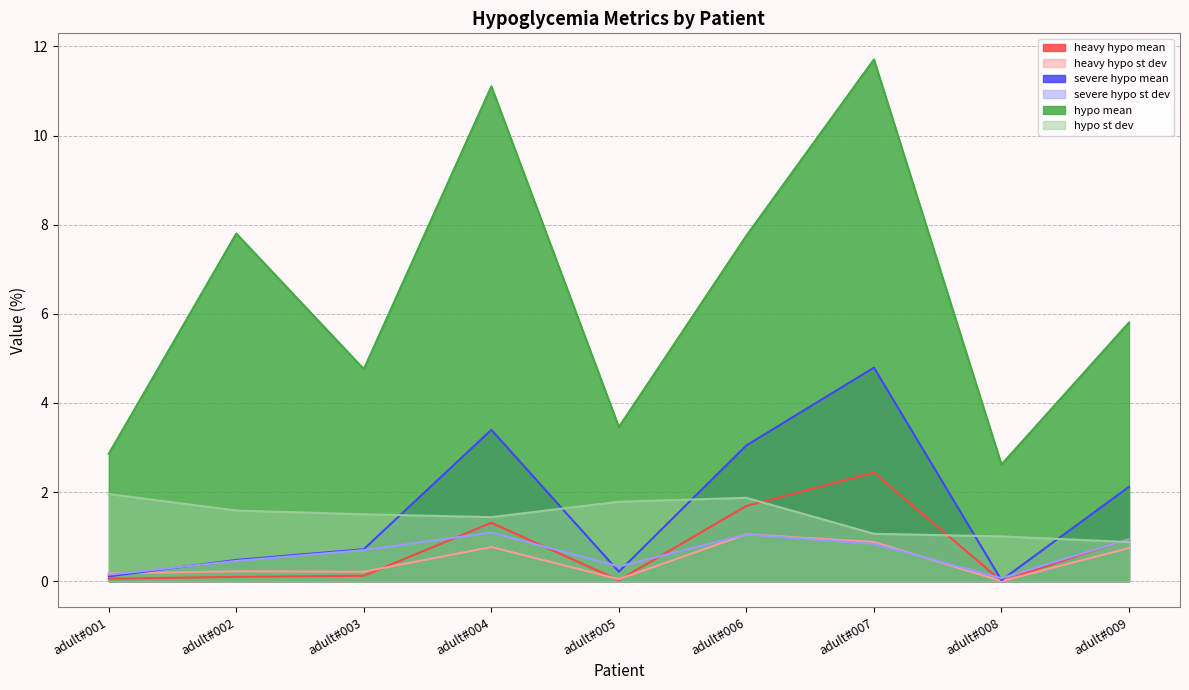

Between adult#002 and adult#008, which series saw the biggest shift?

hypo mean